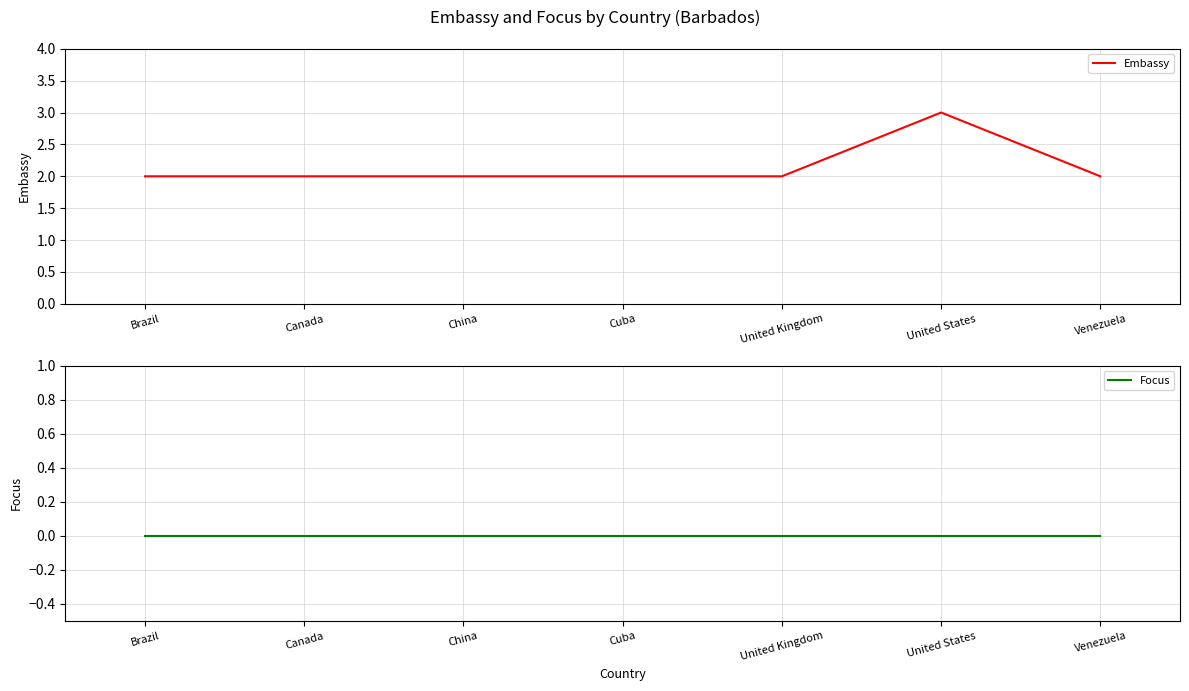

Does the chart display data point markers on the line(s)?

No